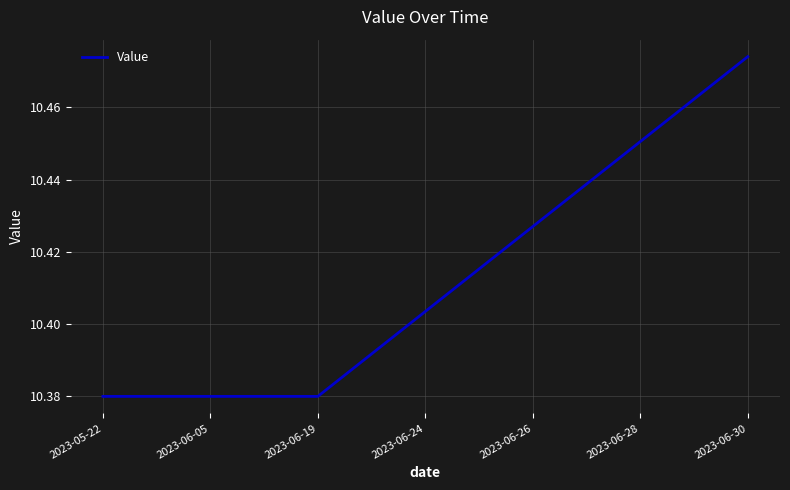

Count the number of data series in this chart.

1